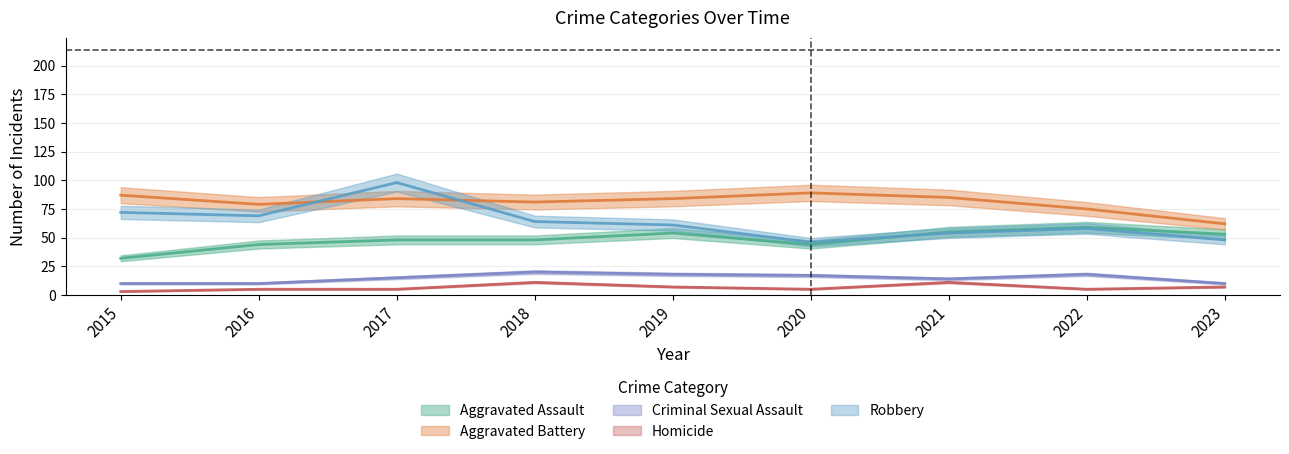

Does the chart have visible grid lines?

Yes